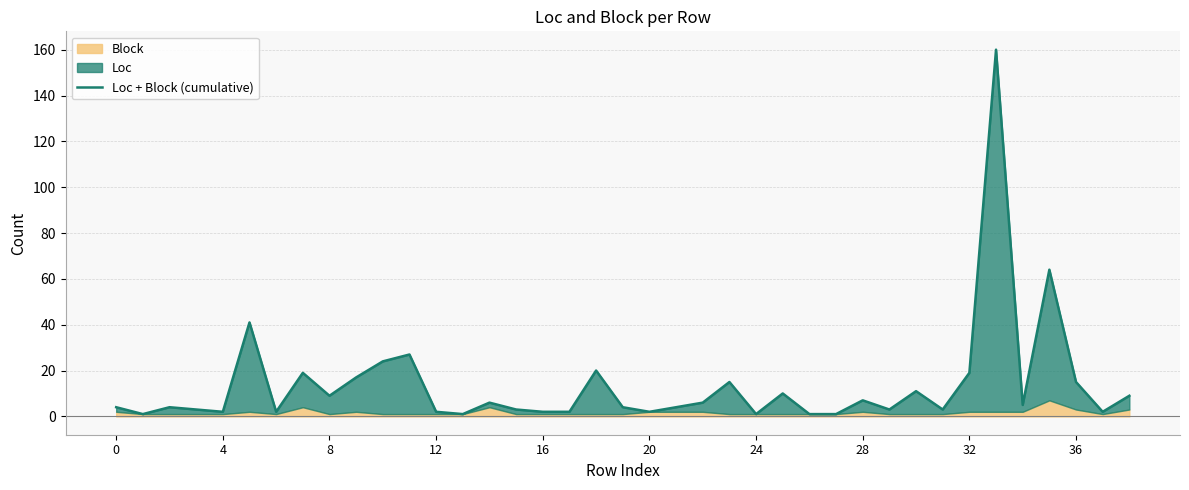

Which has a higher value, 24 or 29?

29